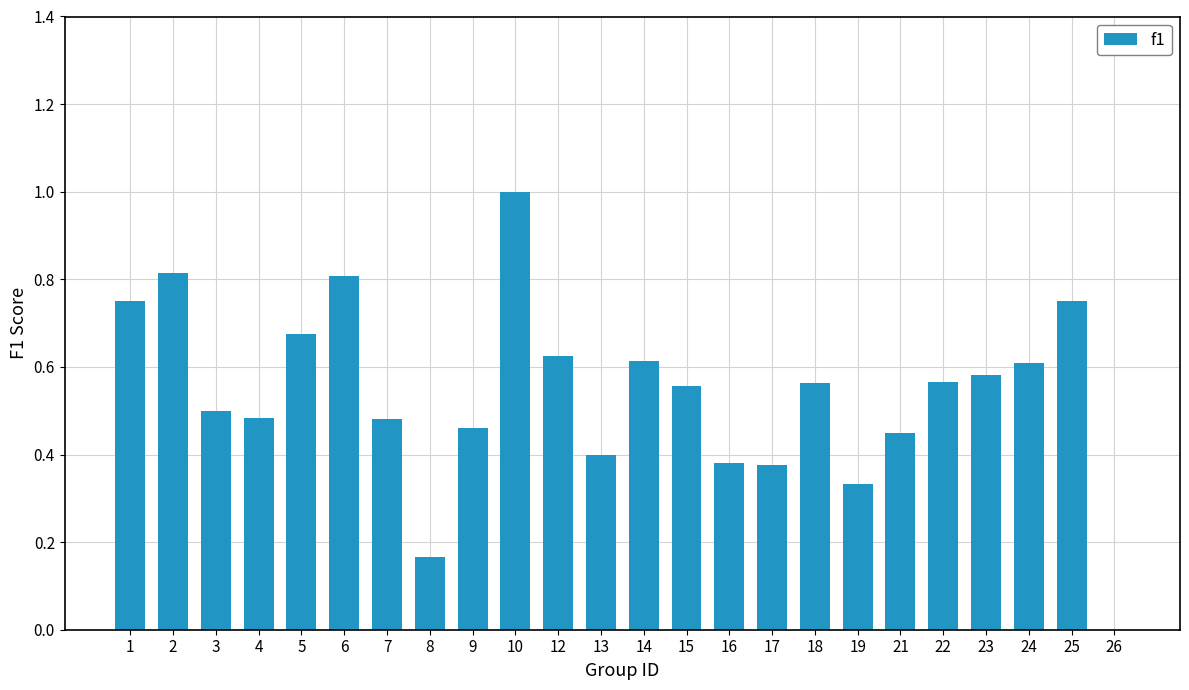

Is it true that the value at 17 is 0.4?

True